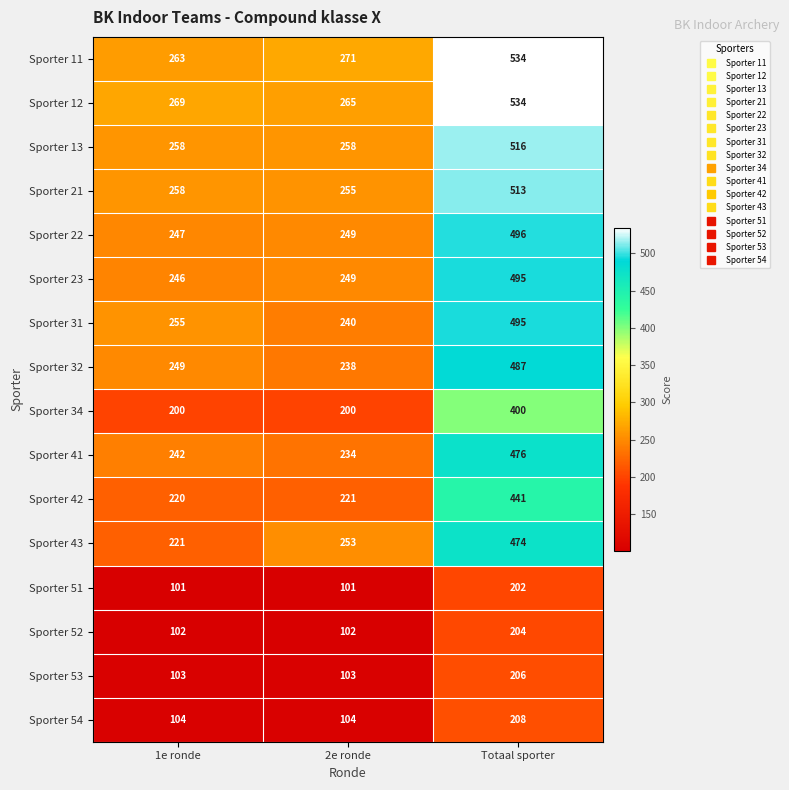

The value of Sporter 11 at 2e ronde is 156. True or false?

False